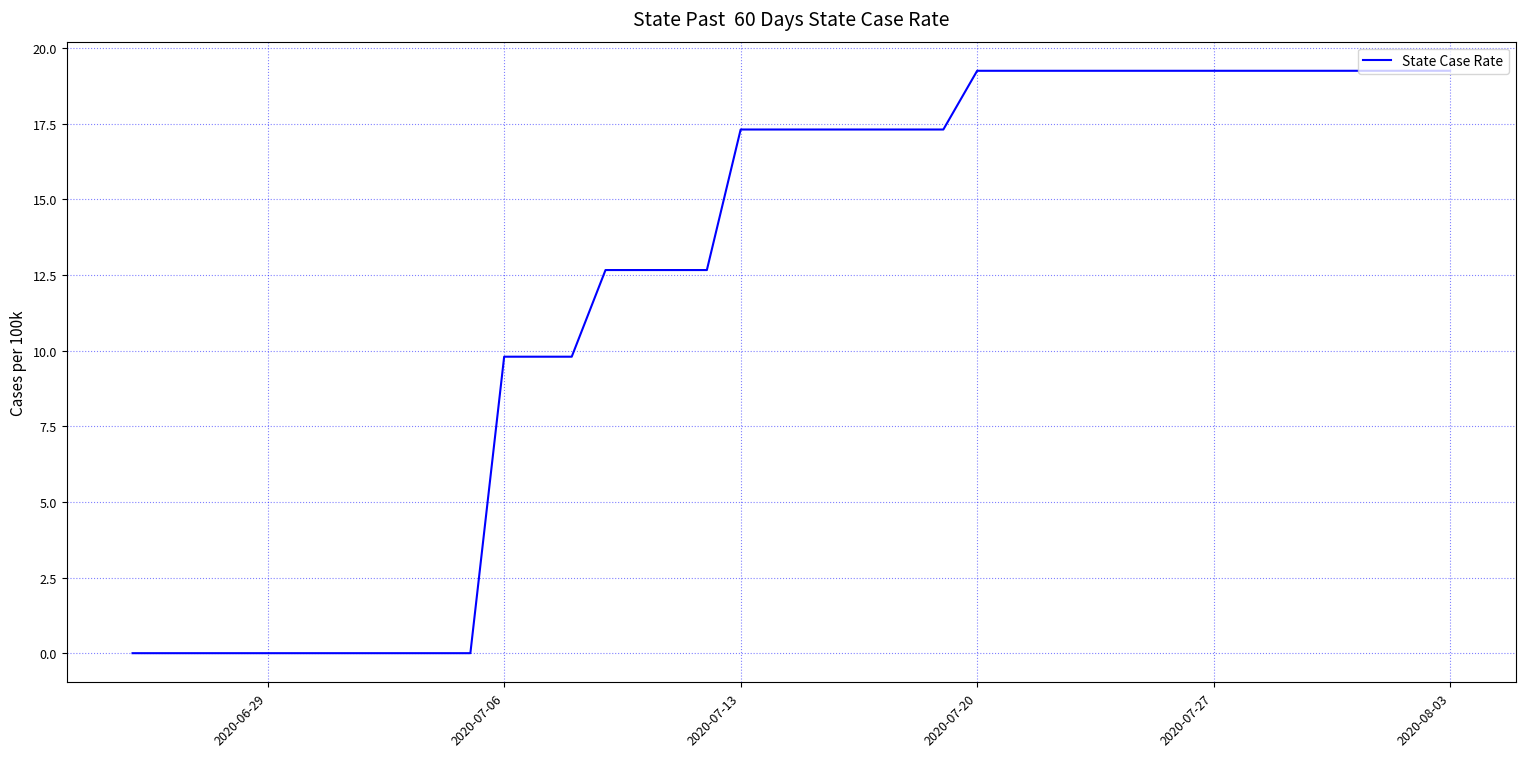

What is the maximum value shown in the chart?

19.3